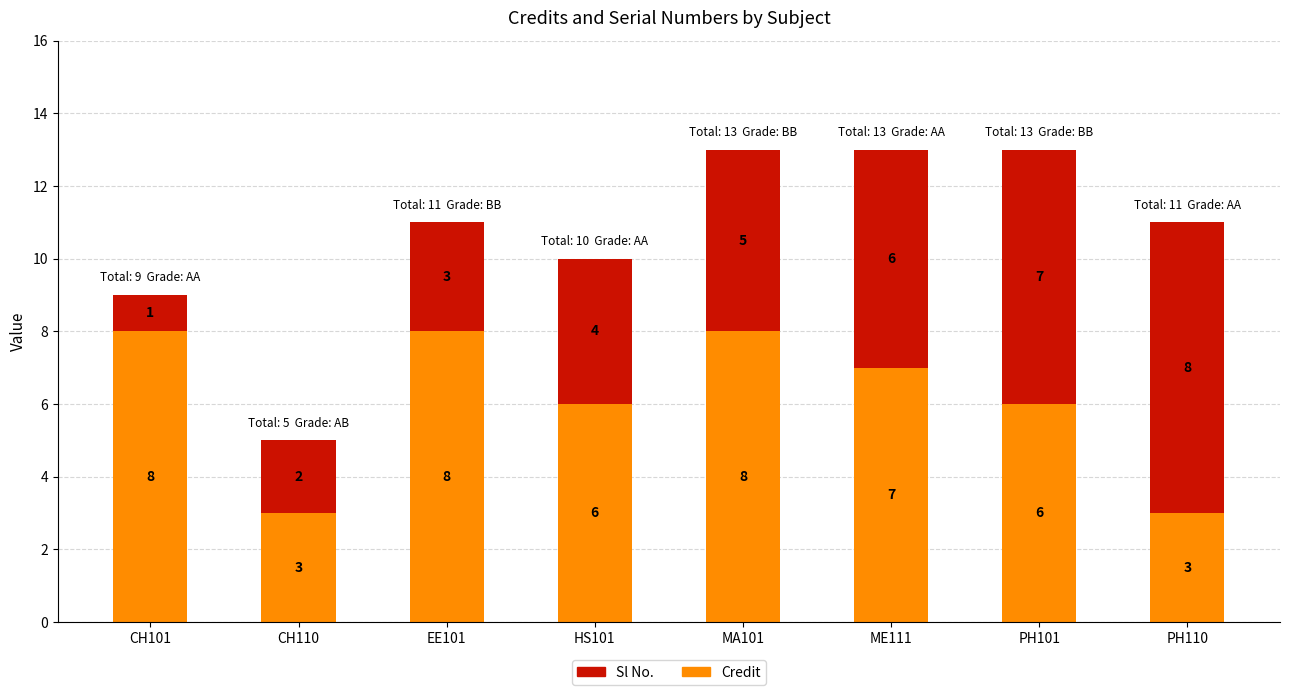

Does the chart contain any negative values?

No